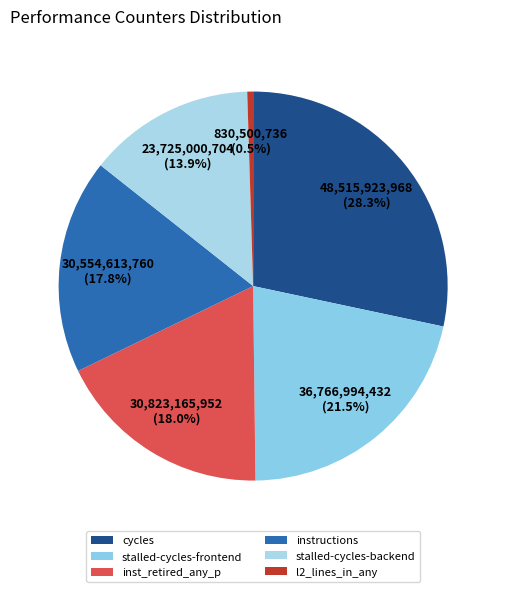

To the nearest percent, what is the difference between the instructions and stalled-cycles-frontend slice percentages?

4%